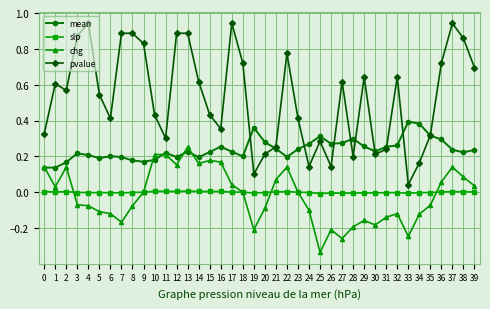

Which series changed the most between 8 and 23?

pvalue